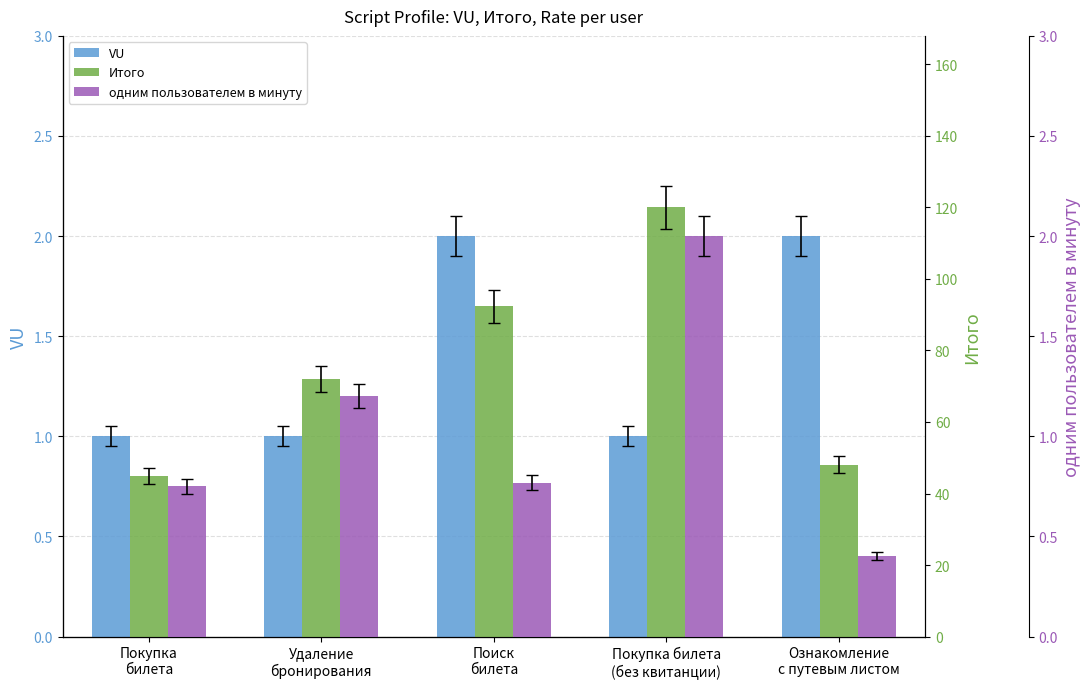

At which label does Итого reach its minimum?

Покупка
билета